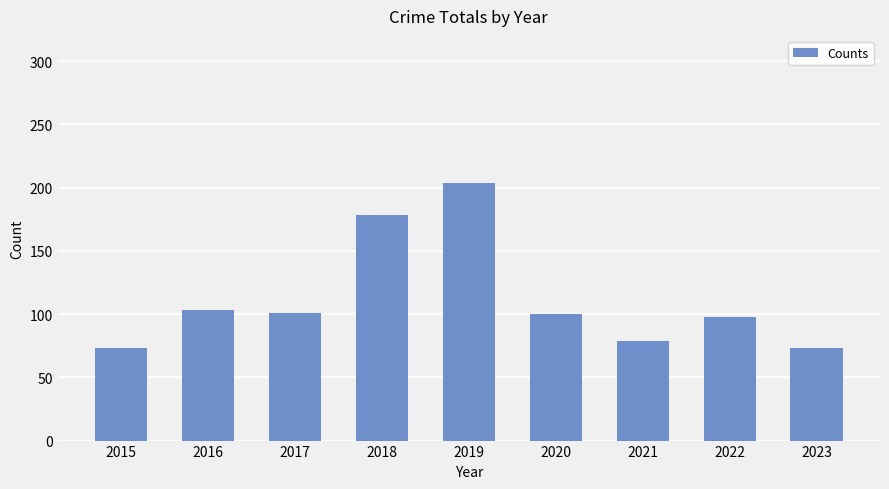

Which category has the highest value across all series?

2019